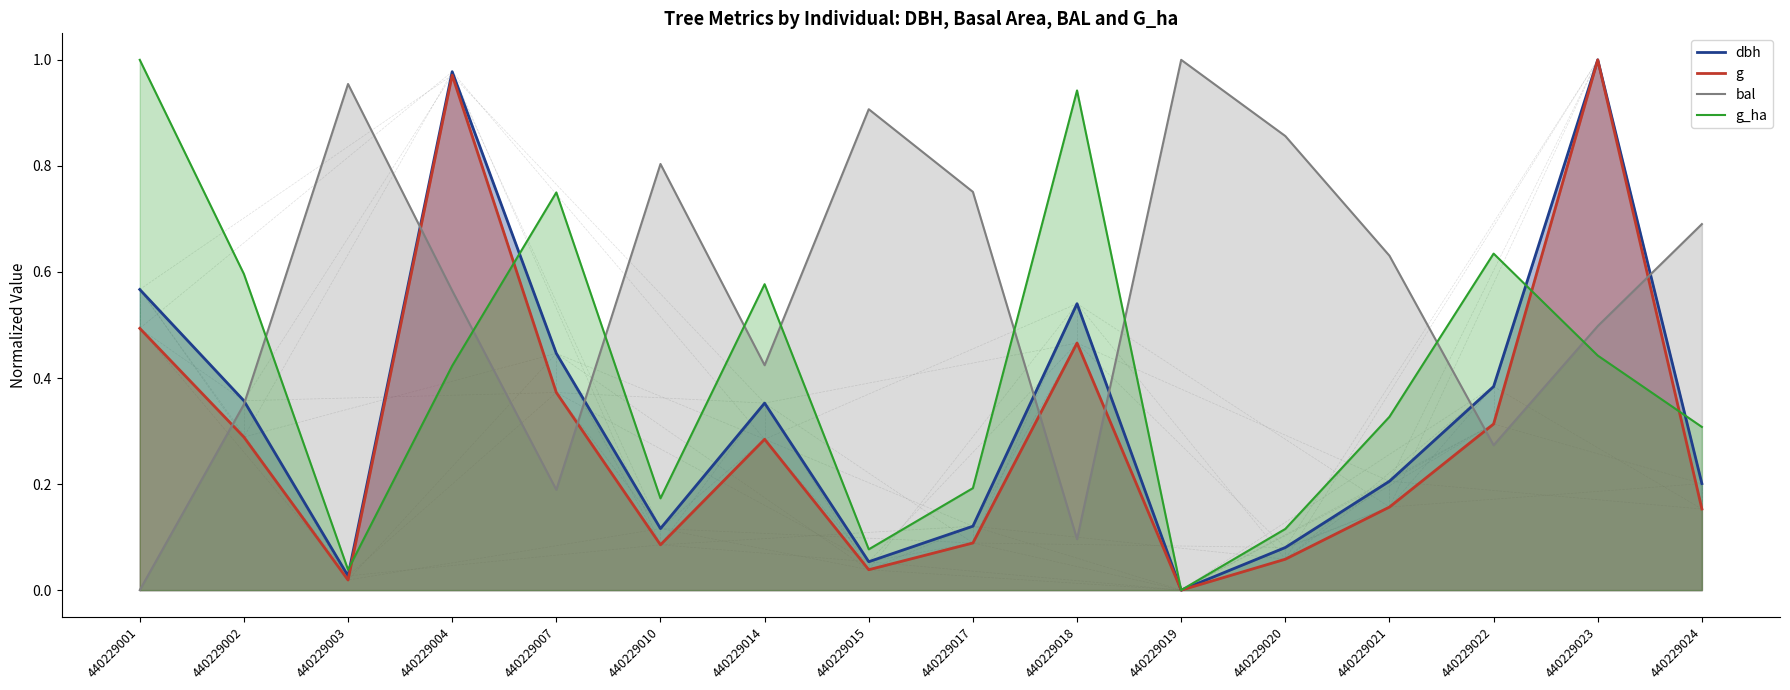

The value of bal at 440229023 is 0.9. True or false?

False